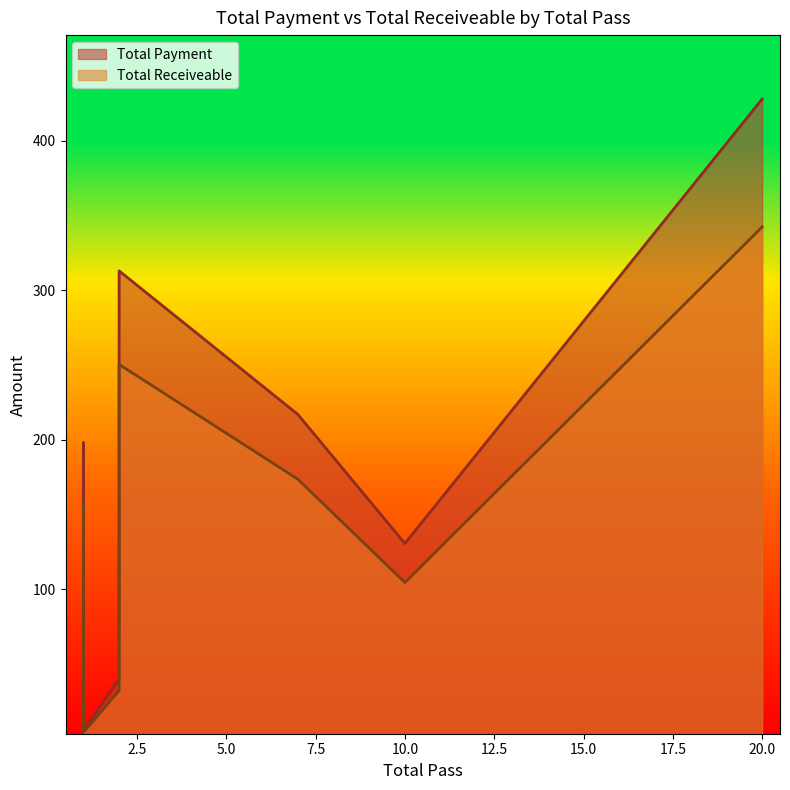

Between 7 and 1, which is larger?

7